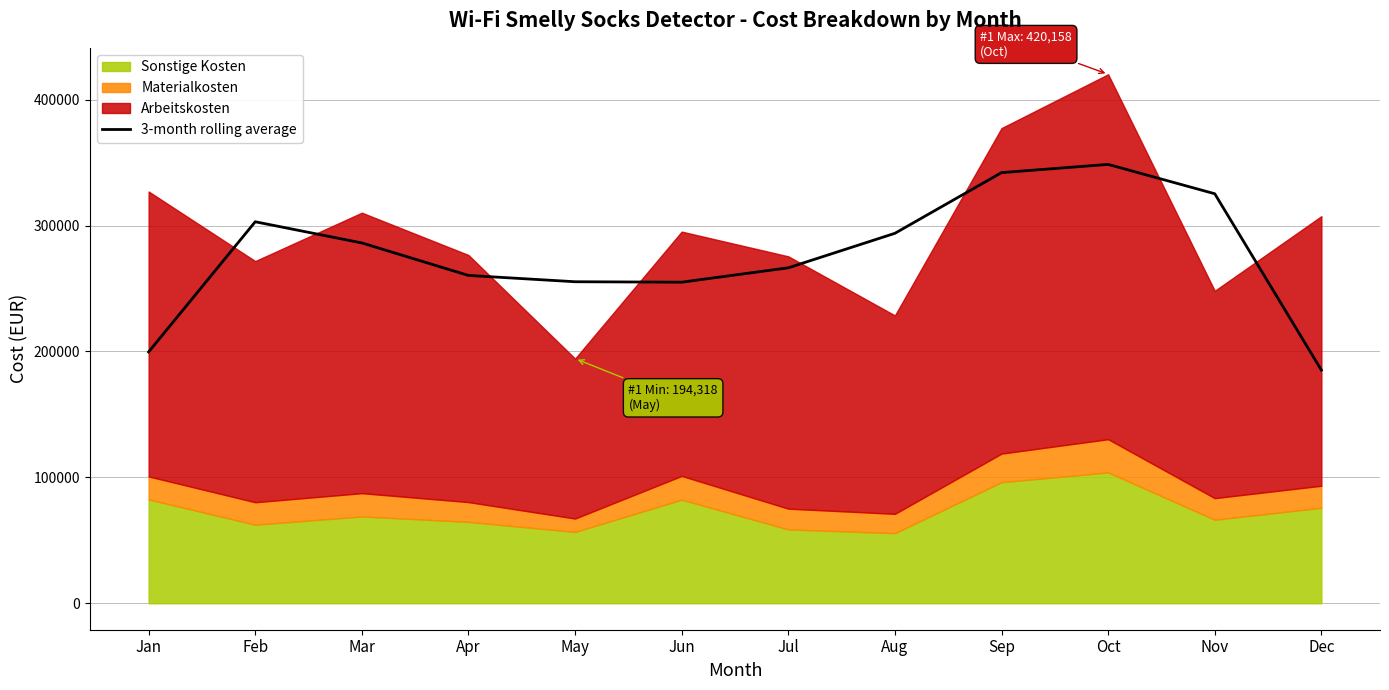

Reading right to left, what are all the values shown in this chart?

Dec=185218.0	Nov=325270.7	Oct=348581.0	Sep=342054.7	Aug=293854.0	Jul=266460.3	Jun=255028.7	May=255378.7	Apr=260382.7	Mar=286203.7	Feb=303023.3	Jan=199615.3